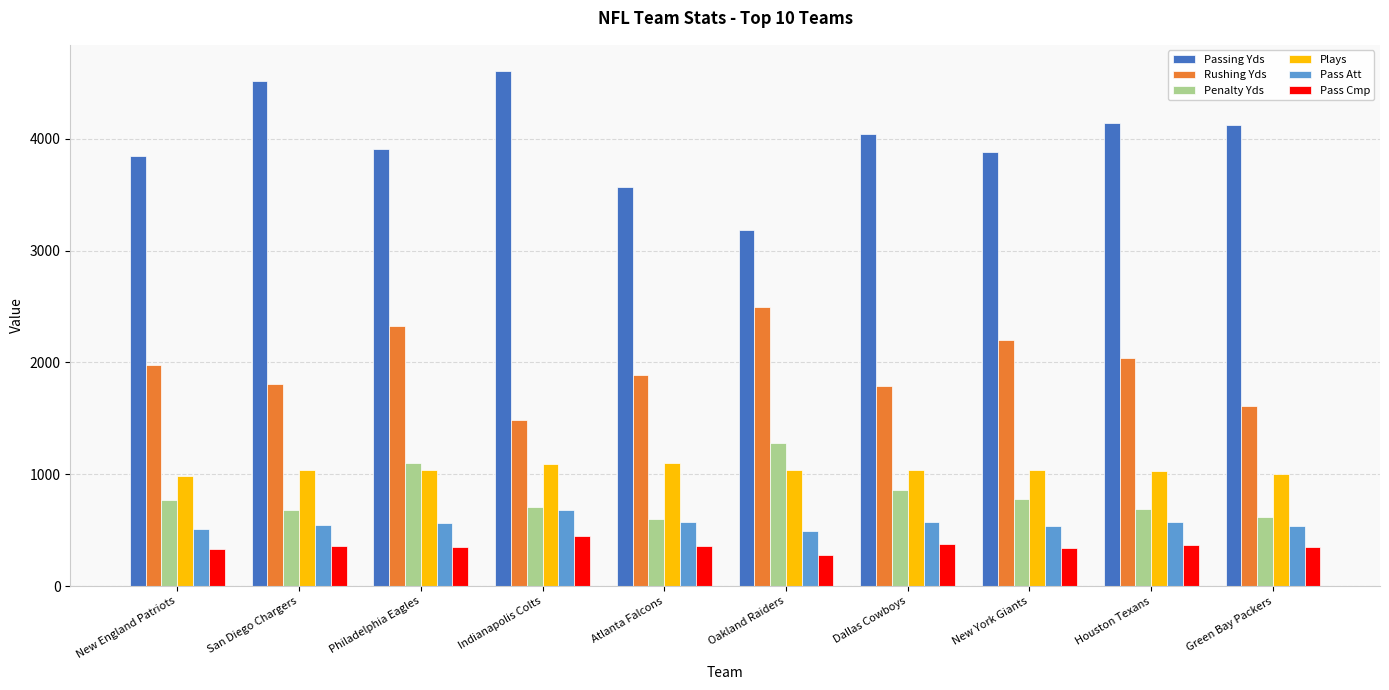

What is the value of the Rushing Yds bar at the 7th from the left?

1786